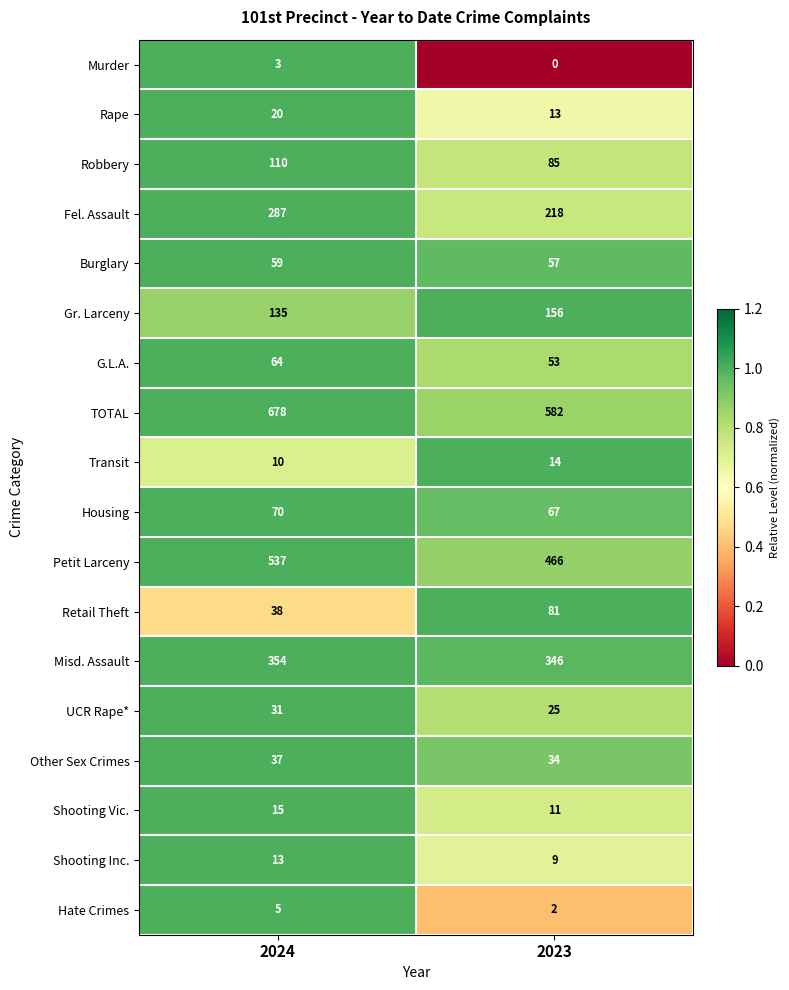

What is the lowest value of the Fel. Assault series?

218